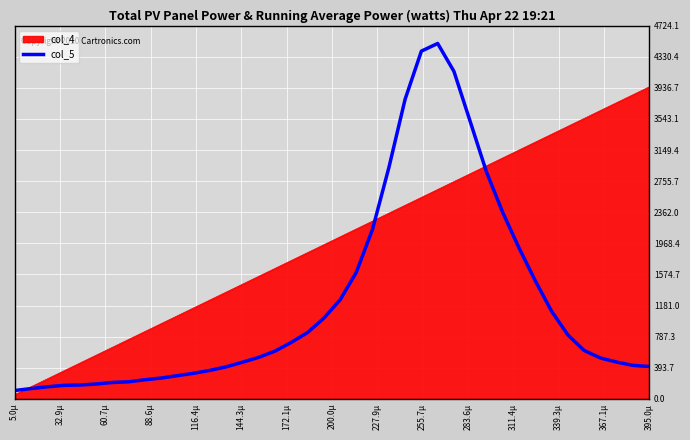

Which series has the largest total across all categories?

col_4